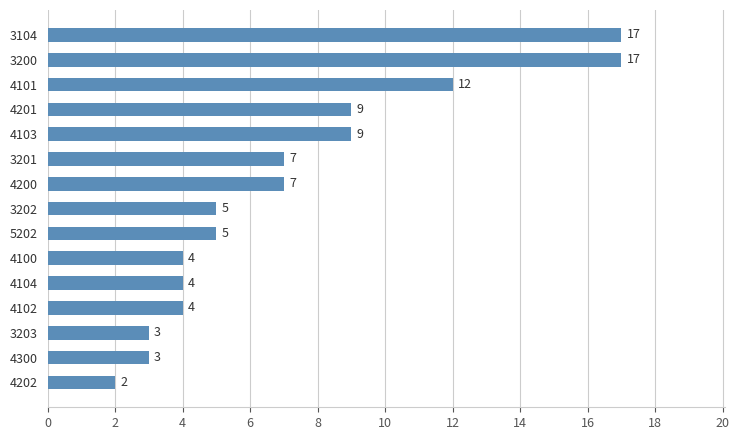

Reading bottom to top, list all the values displayed in this chart.

2	3	3	4	4	4	5	5	7	7	9	9	12	17	17